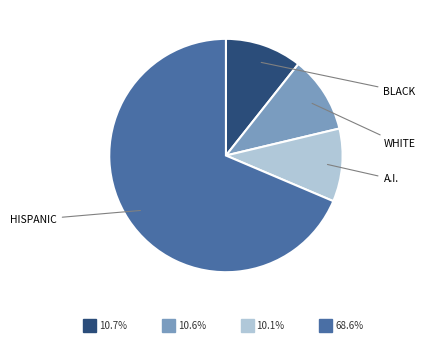

Is there any slice that represents more than half of the pie?

Yes